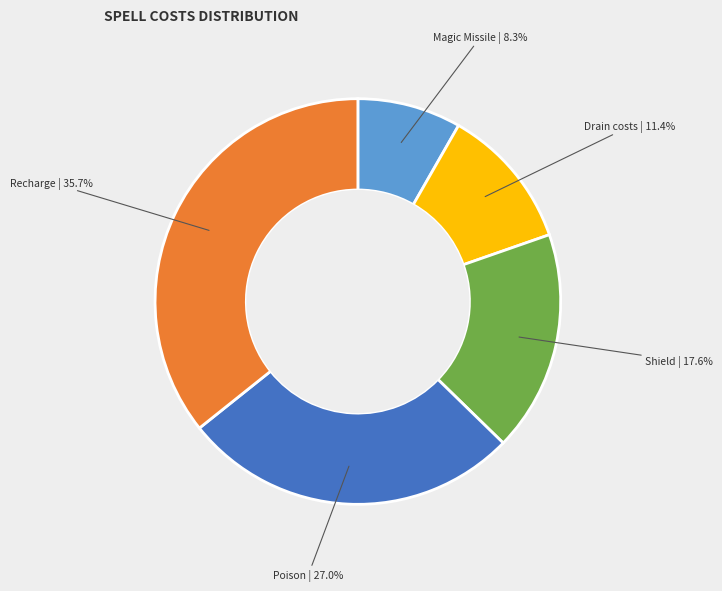

Is there a majority slice in this chart?

No